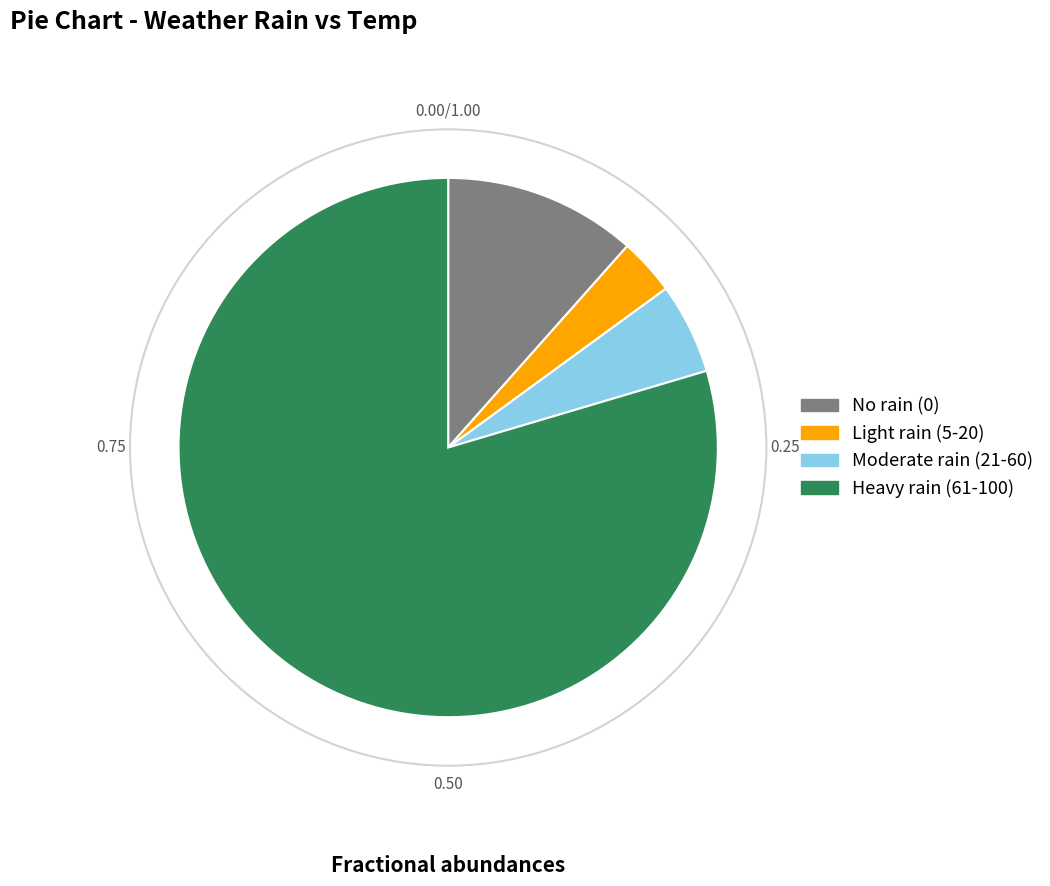

Do No rain (0) and Light rain (5-20) together represent more than half of the pie?

No